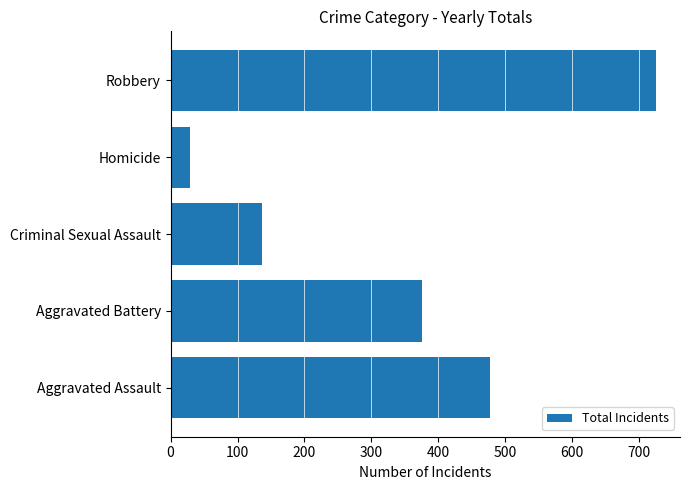

Reading bottom to top, transcribe all the data shown in this chart.

Aggravated Assault=477	Aggravated Battery=375	Criminal Sexual Assault=136	Homicide=29	Robbery=725